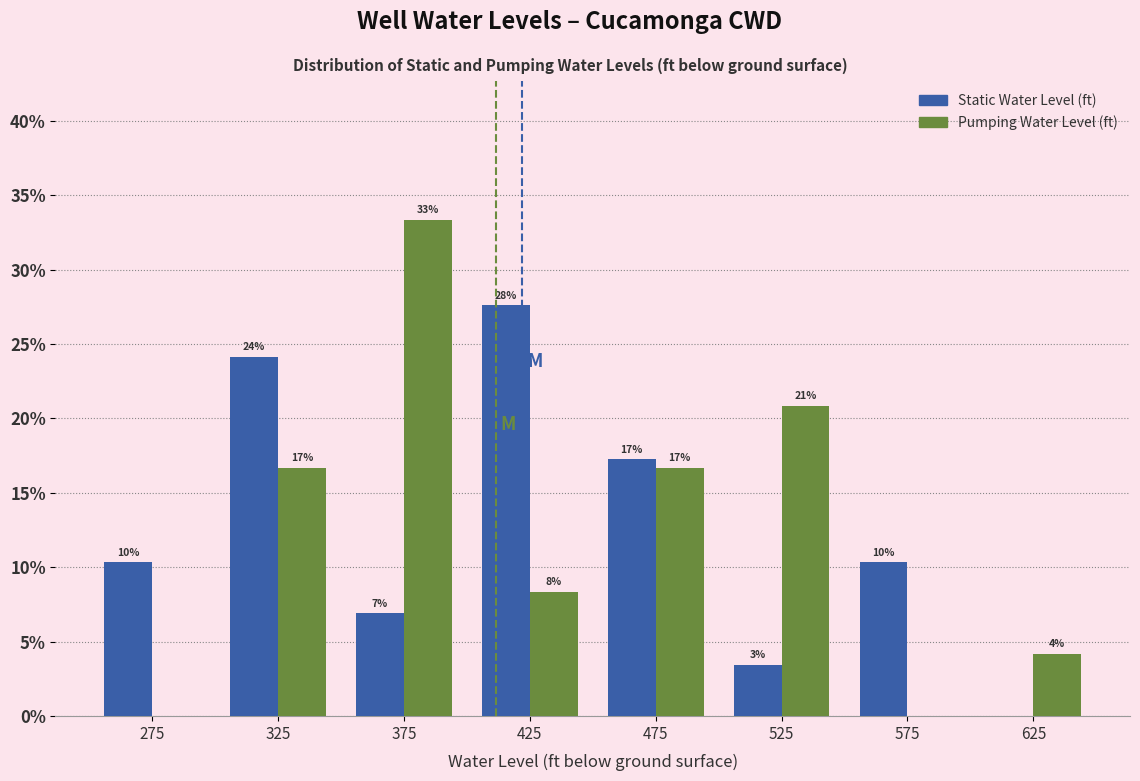

What are all the series names shown in the legend?

Static Water Level (ft), Pumping Water Level (ft)